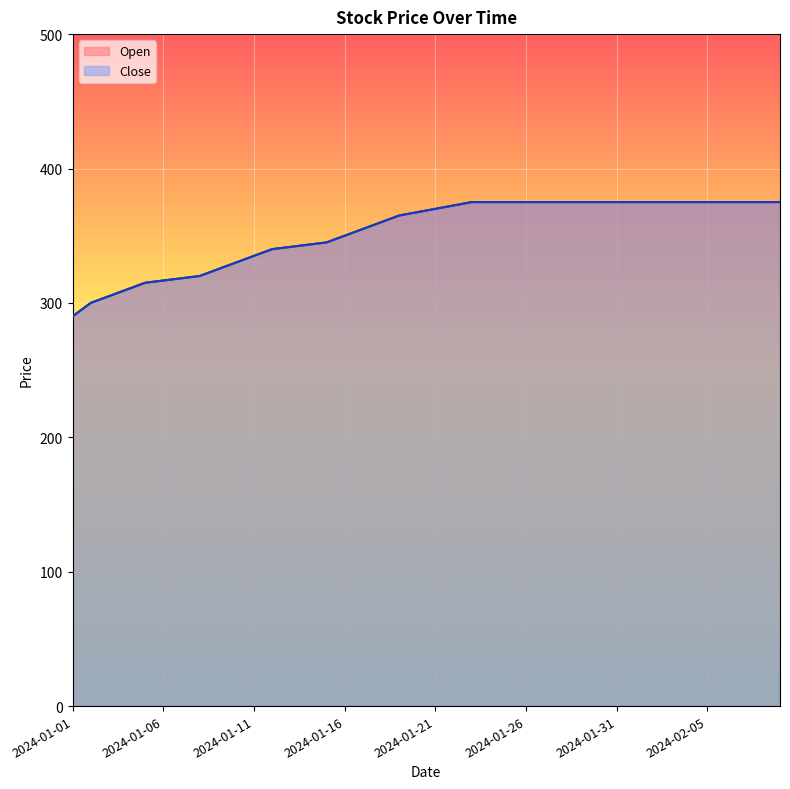

Is it true that Open equals 365.0 at 2024-01-19?

True